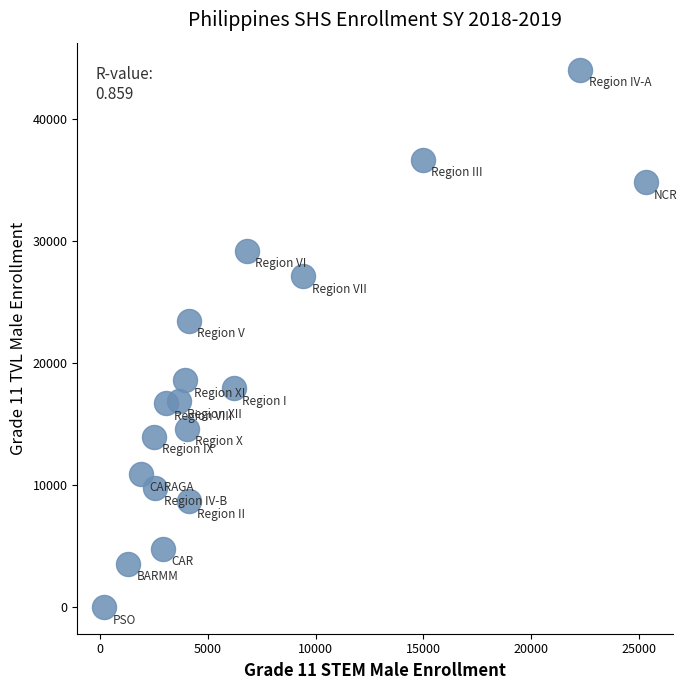

What Y value in the scatter plot is closest to 22007?

23432